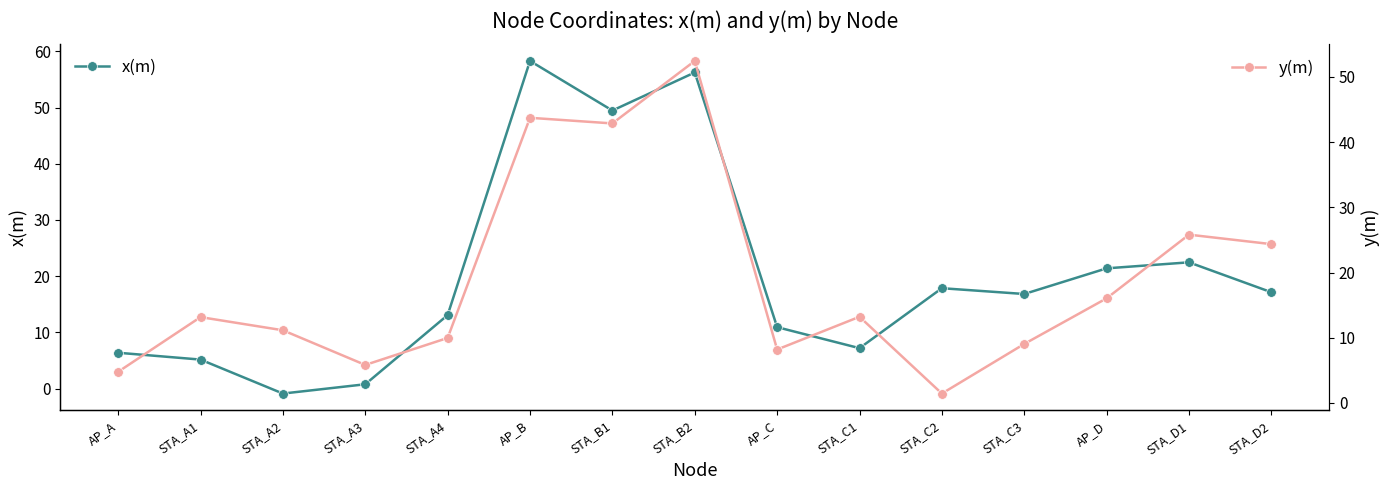

In x(m), how many points are lower than both neighbors (excluding endpoints)?

4